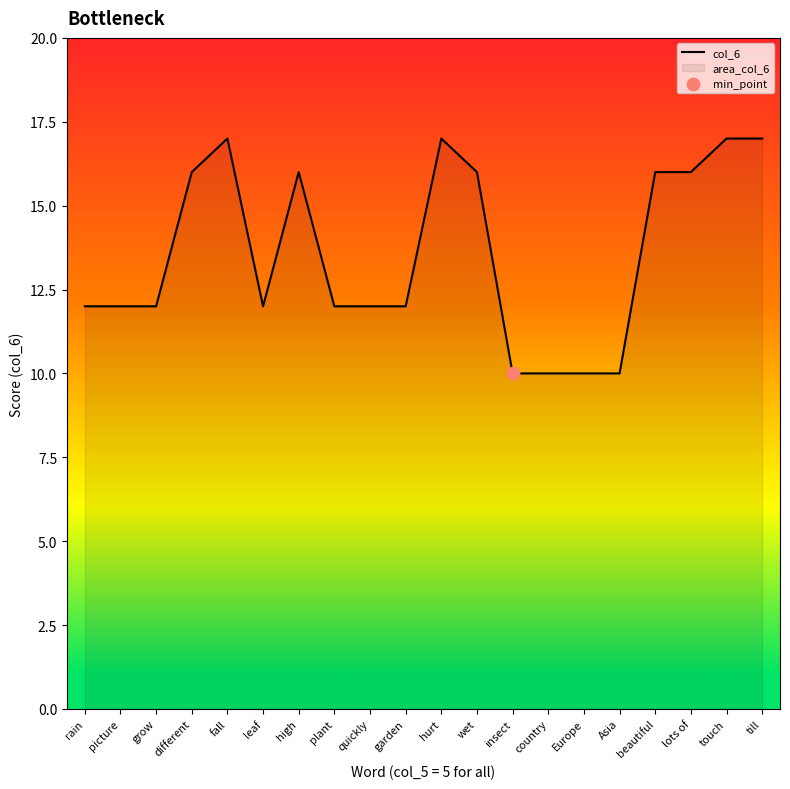

Between insect and fall, which is larger?

fall